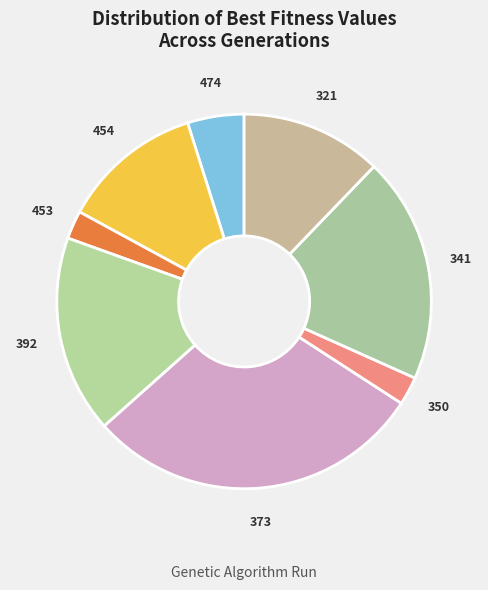

What is the largest slice in the pie chart?

373